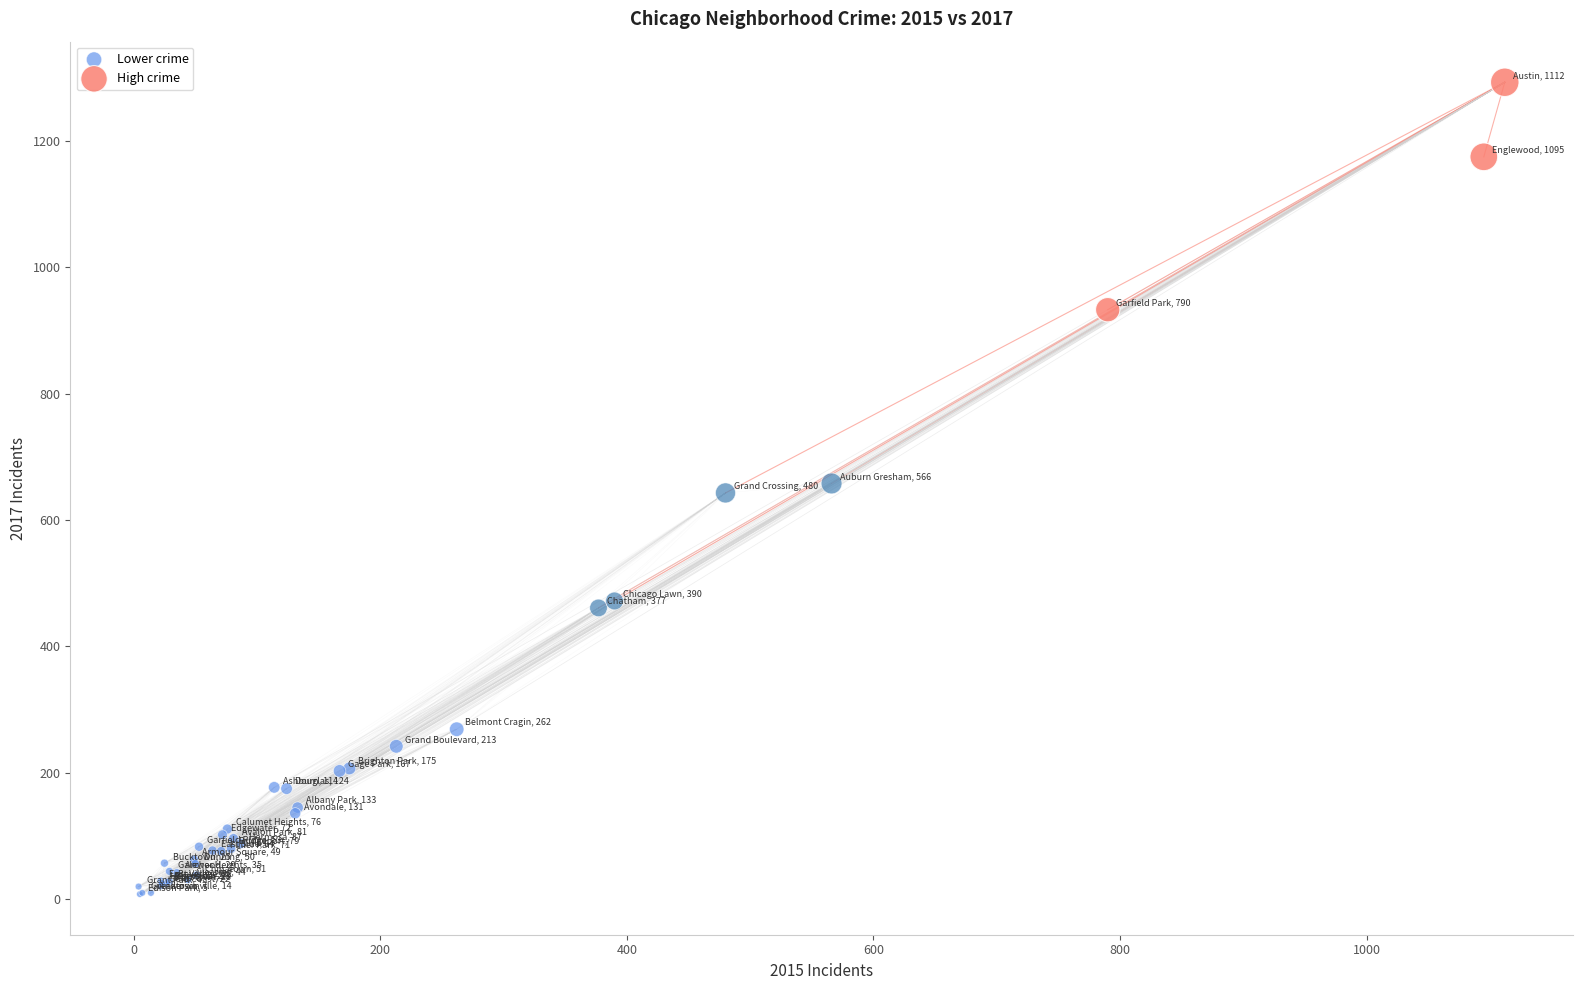

Which series reaches the minimum Y coordinate?

Lower crime